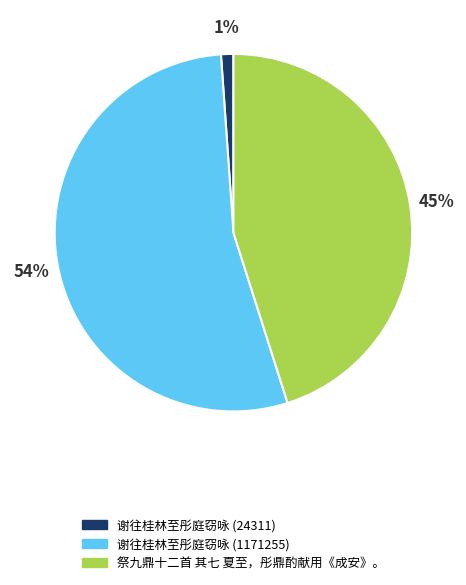

Is there a majority slice in this chart?

Yes